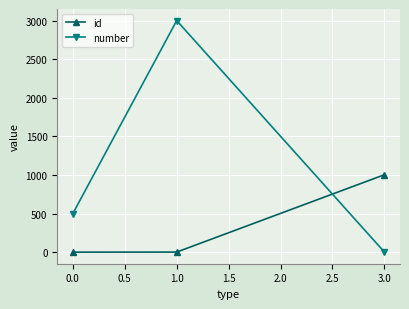

Which series has the largest range (max minus min)?

number